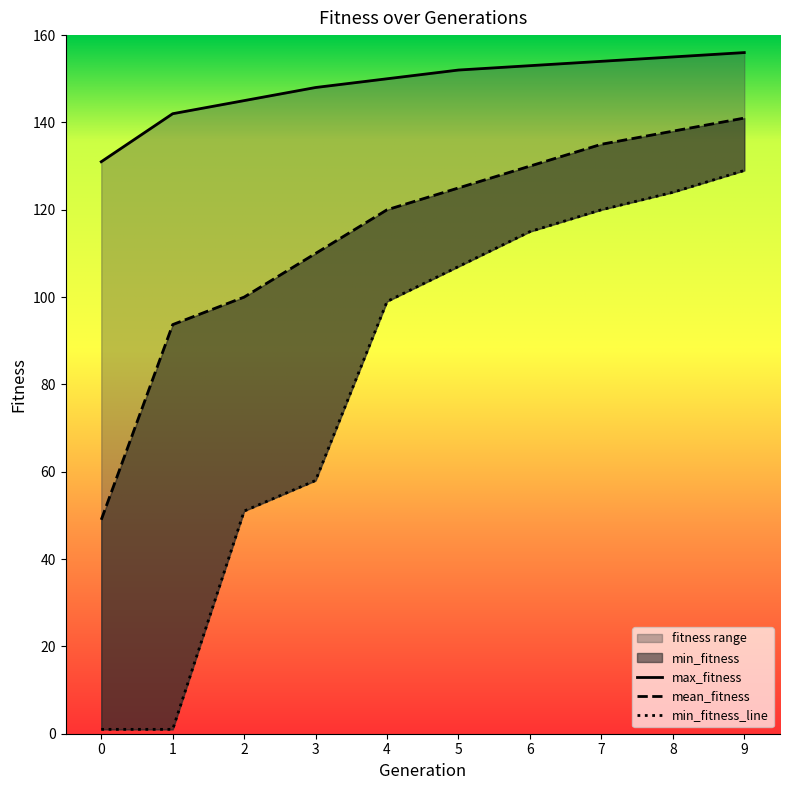

Does the chart have visible grid lines?

No